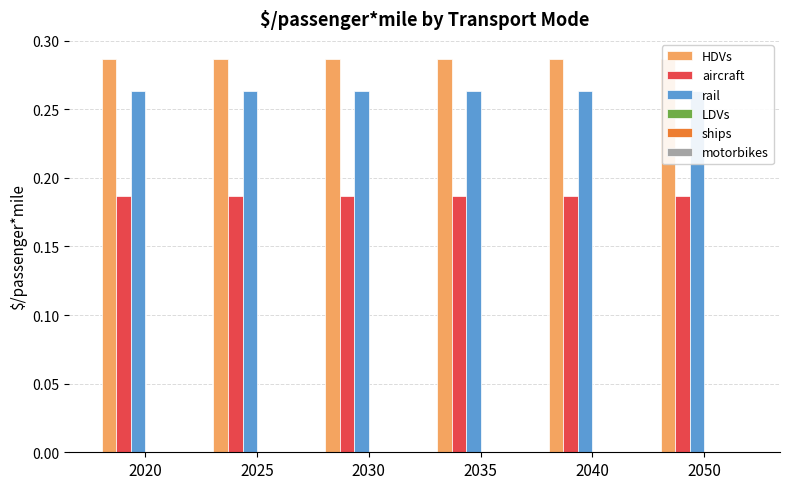

What is the sum of the HDVs values at 2035 and 2040?

0.6